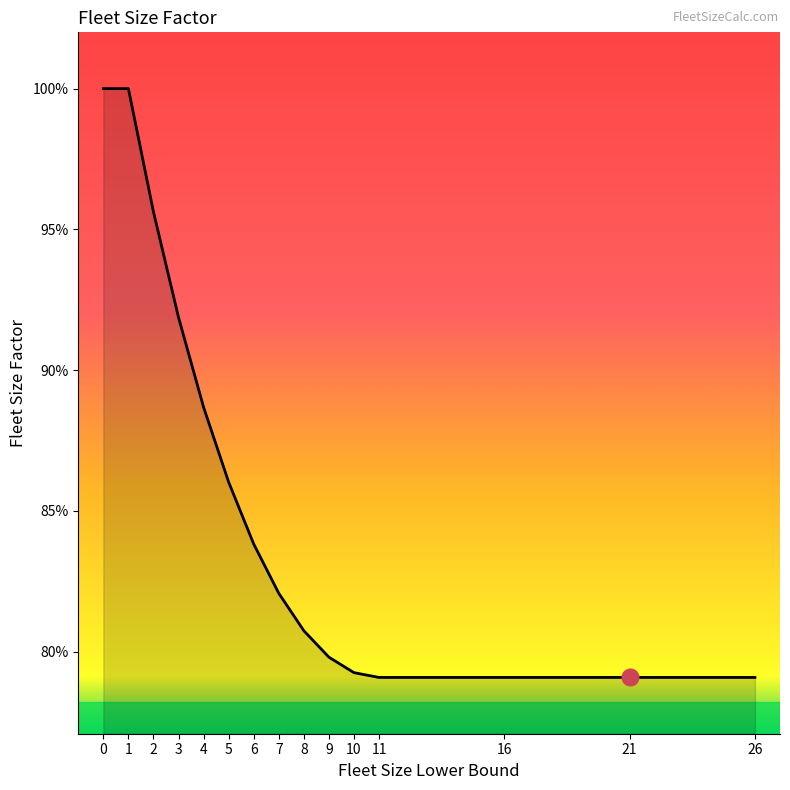

Does the chart display data point markers on the line(s)?

No